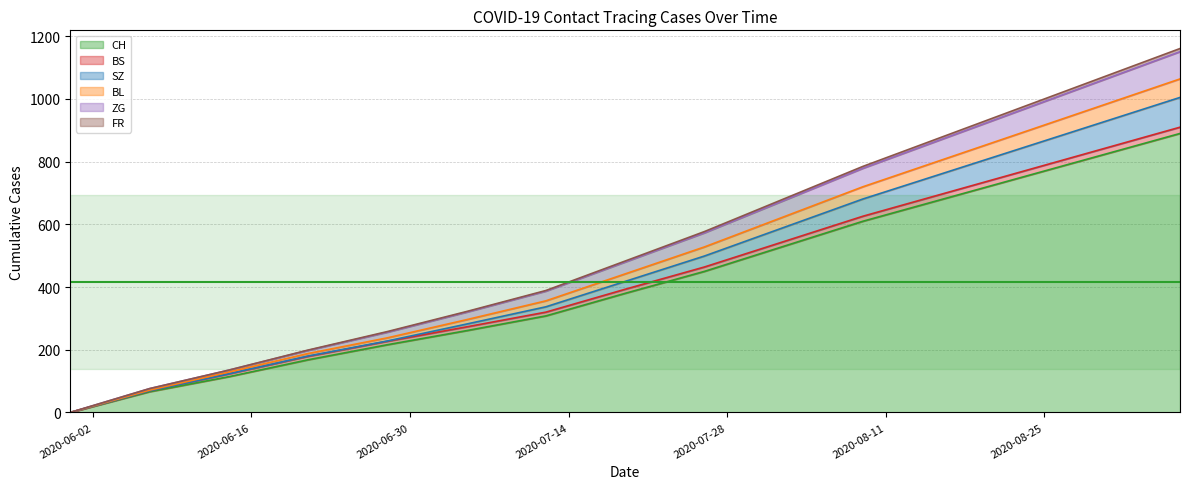

Where is BL nearest to the value 575?

2020-07-26